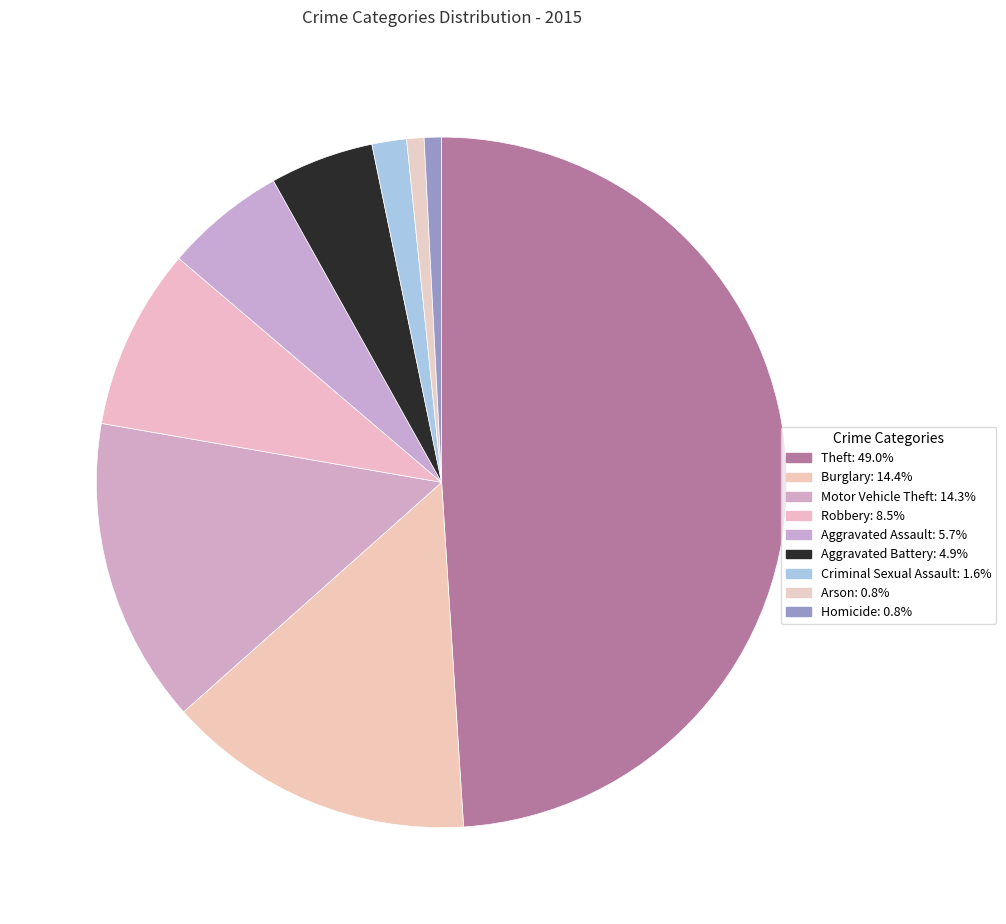

What portion of the pie excludes Arson?

99.2%